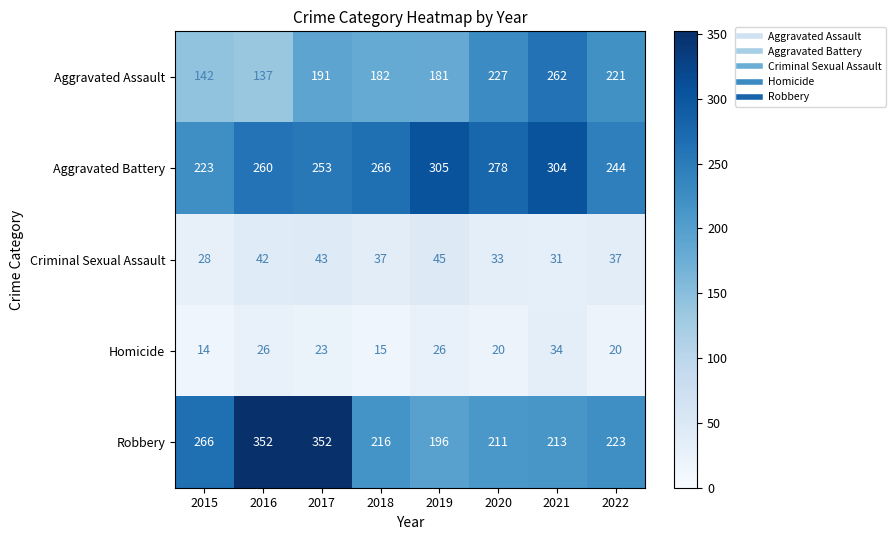

Count the number of categories in the chart.

8